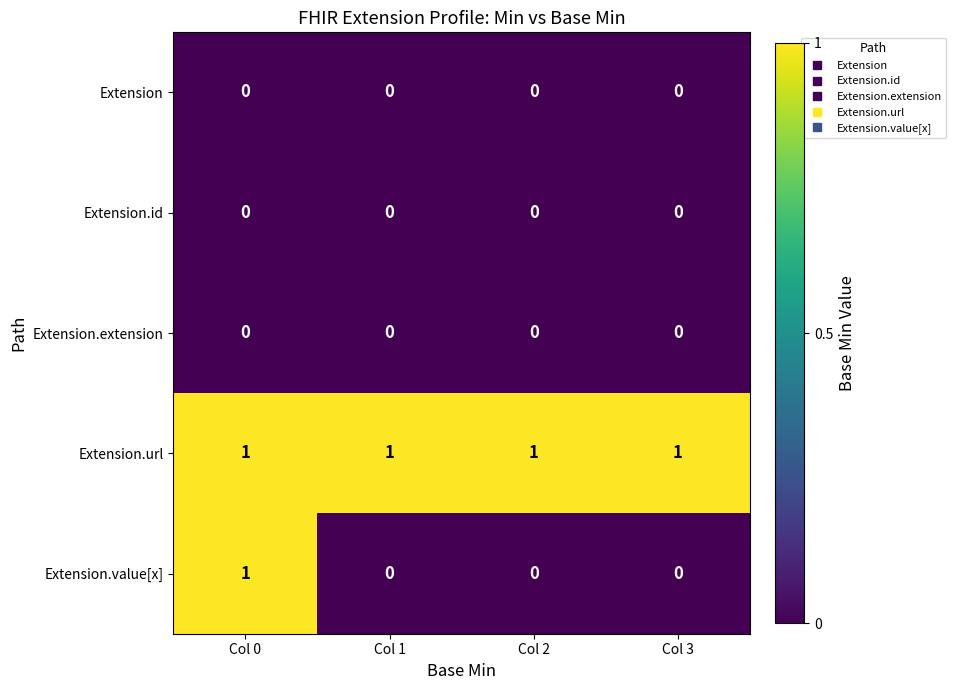

Which series has the largest range (max minus min)?

Extension.value[x]